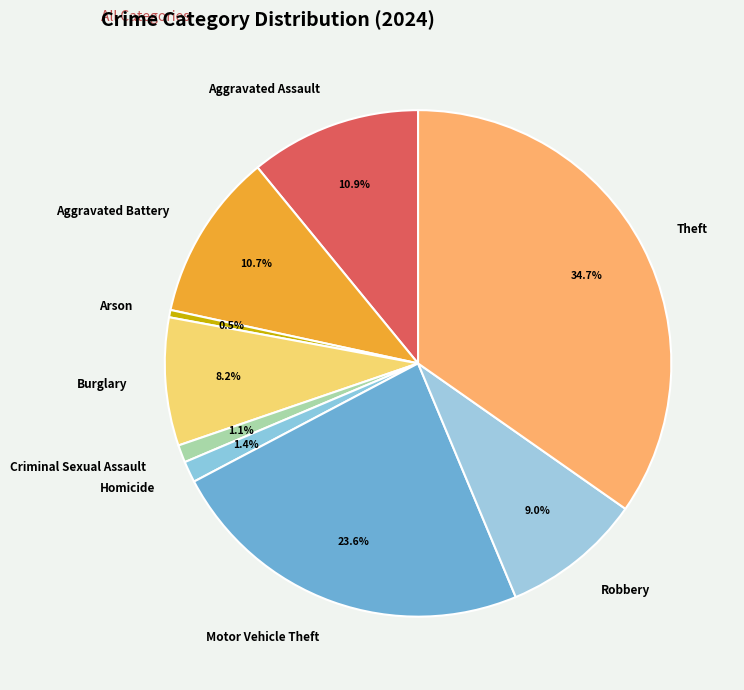

Does Aggravated Assault account for over 50% of the chart?

No